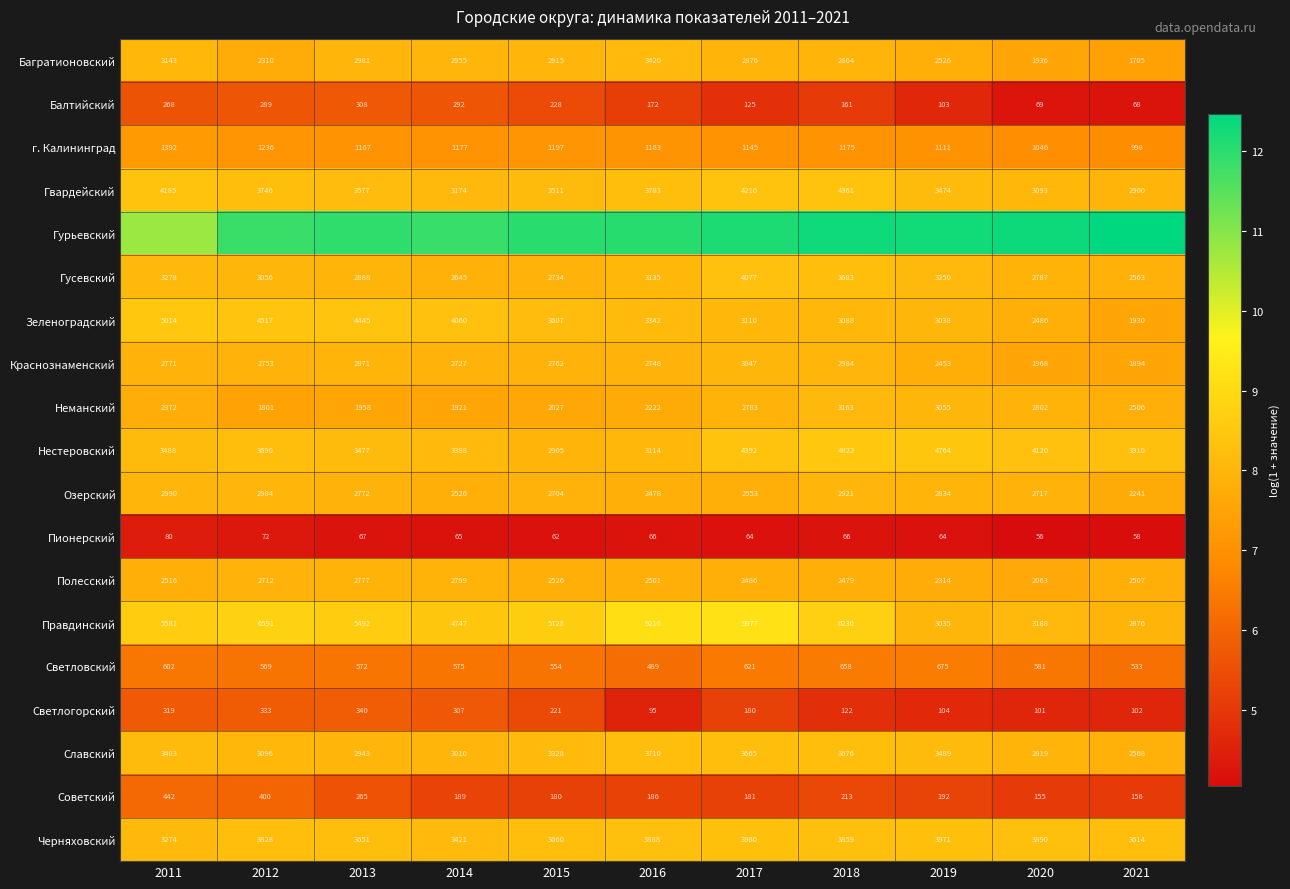

Is the value of Светловский at 2016 greater than the value of Краснознаменский at 2011?

No